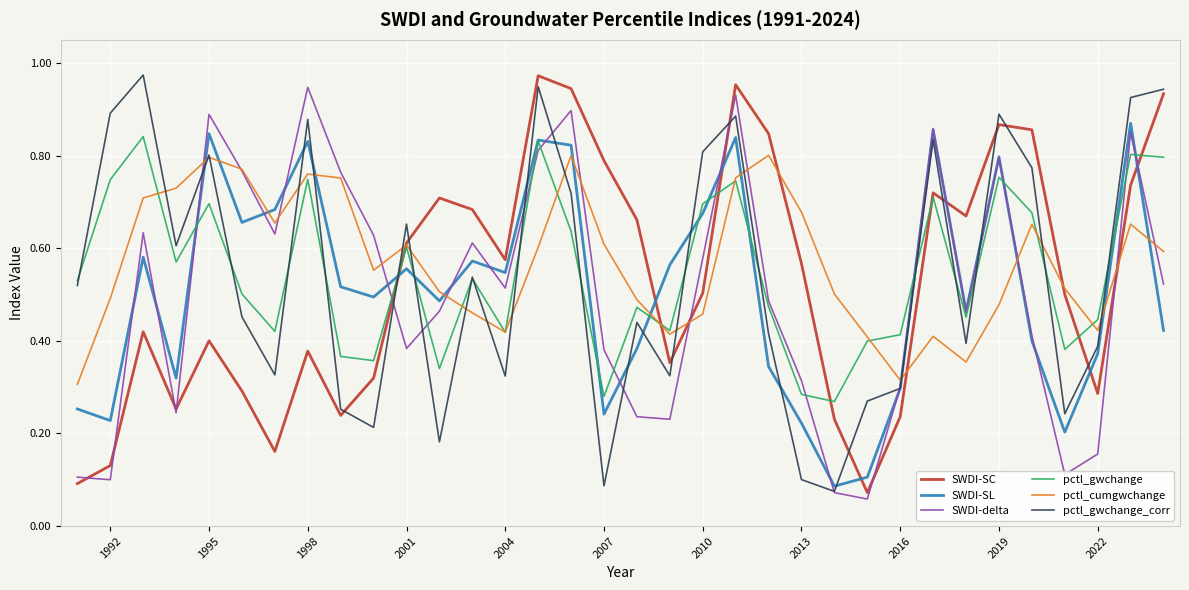

Reading left to right, transcribe all the data shown in this chart.

SWDI-SC: 0.1	0.1	0.4	0.3	0.4	0.3	0.2	0.4	0.2	0.3	0.6	0.7	0.7	0.6	1.0	0.9	0.8	0.7	0.4	0.5	1.0	0.8	0.6	0.2	0.1	0.2	0.7	0.7	0.9	0.9	0.5	0.3	0.7	0.9
SWDI-SL: 0.3	0.2	0.6	0.3	0.8	0.7	0.7	0.8	0.5	0.5	0.6	0.5	0.6	0.5	0.8	0.8	0.2	0.4	0.6	0.7	0.8	0.3	0.2	0.1	0.1	0.3	0.9	0.5	0.8	0.4	0.2	0.4	0.9	0.4
SWDI-delta: 0.1	0.1	0.6	0.2	0.9	0.8	0.6	0.9	0.8	0.6	0.4	0.5	0.6	0.5	0.8	0.9	0.4	0.2	0.2	0.6	0.9	0.5	0.3	0.1	0.1	0.3	0.9	0.5	0.8	0.4	0.1	0.2	0.8	0.5
pctl_gwchange: 0.5	0.7	0.8	0.6	0.7	0.5	0.4	0.7	0.4	0.4	0.6	0.3	0.5	0.4	0.8	0.6	0.3	0.5	0.4	0.7	0.7	0.5	0.3	0.3	0.4	0.4	0.7	0.5	0.8	0.7	0.4	0.4	0.8	0.8
pctl_cumgwchange: 0.3	0.5	0.7	0.7	0.8	0.8	0.7	0.8	0.8	0.6	0.6	0.5	0.5	0.4	0.6	0.8	0.6	0.5	0.4	0.5	0.8	0.8	0.7	0.5	0.4	0.3	0.4	0.4	0.5	0.7	0.5	0.4	0.7	0.6
pctl_gwchange_corr: 0.5	0.9	1.0	0.6	0.8	0.5	0.3	0.9	0.3	0.2	0.7	0.2	0.5	0.3	0.9	0.7	0.1	0.4	0.3	0.8	0.9	0.4	0.1	0.1	0.3	0.3	0.8	0.4	0.9	0.8	0.2	0.4	0.9	0.9